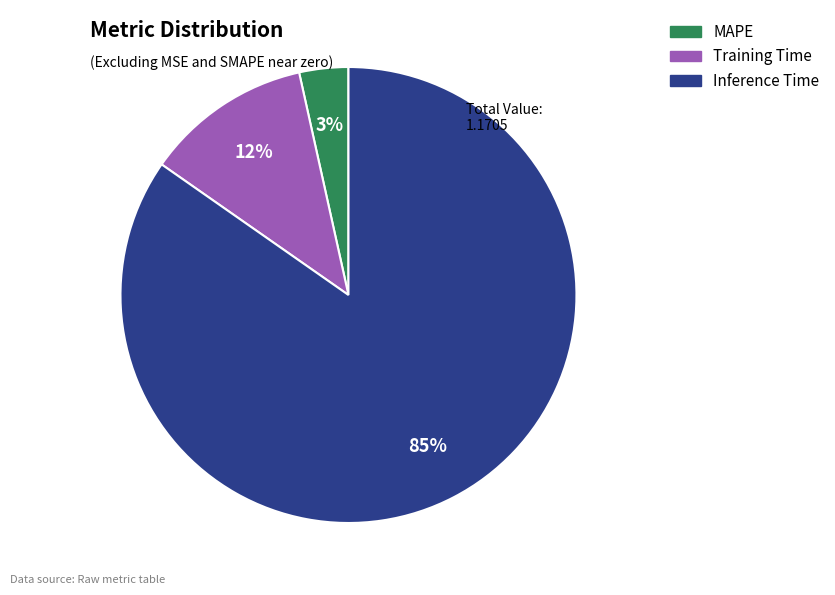

How many slices are in this pie chart?

3